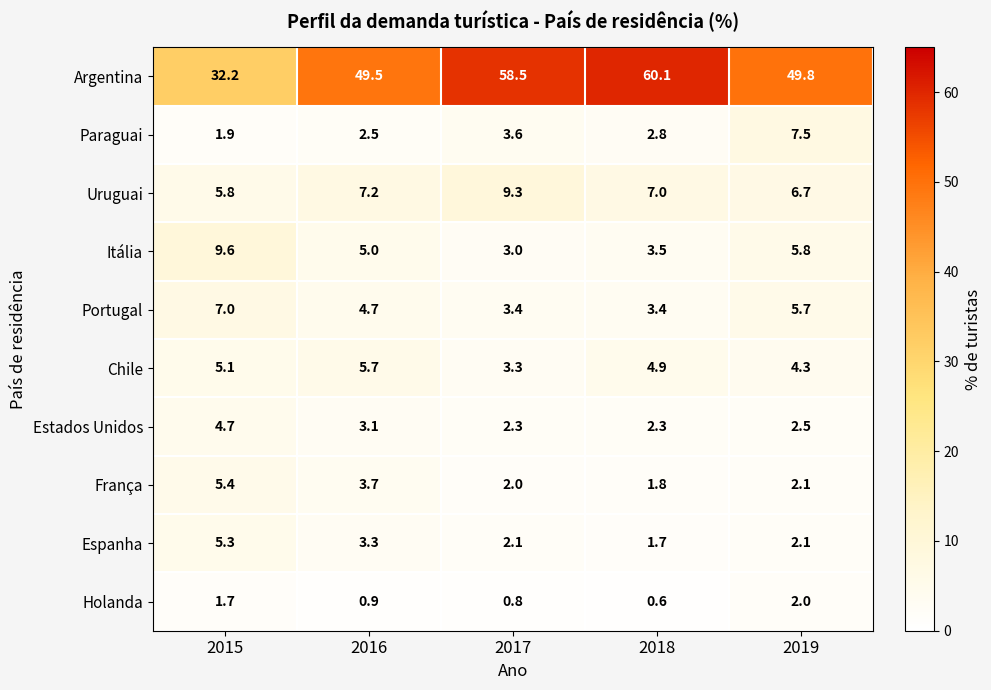

What is the smallest value displayed?

0.6